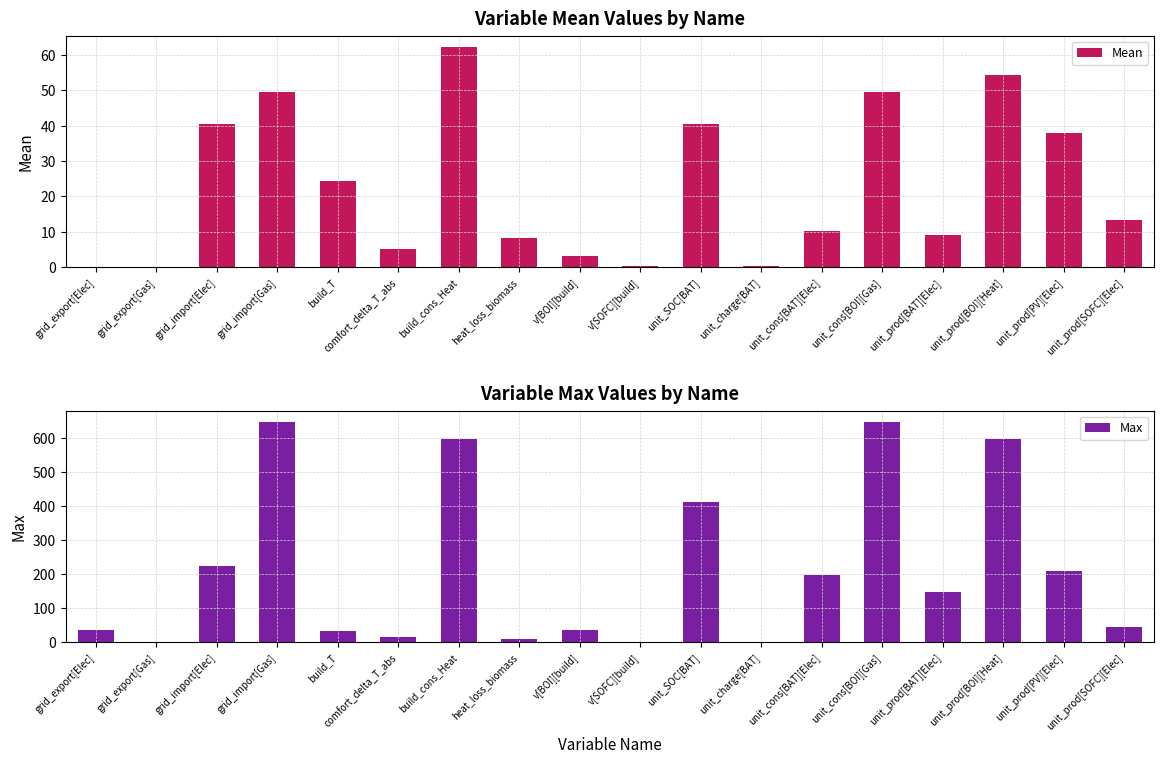

What is the greatest value displayed?

649.6